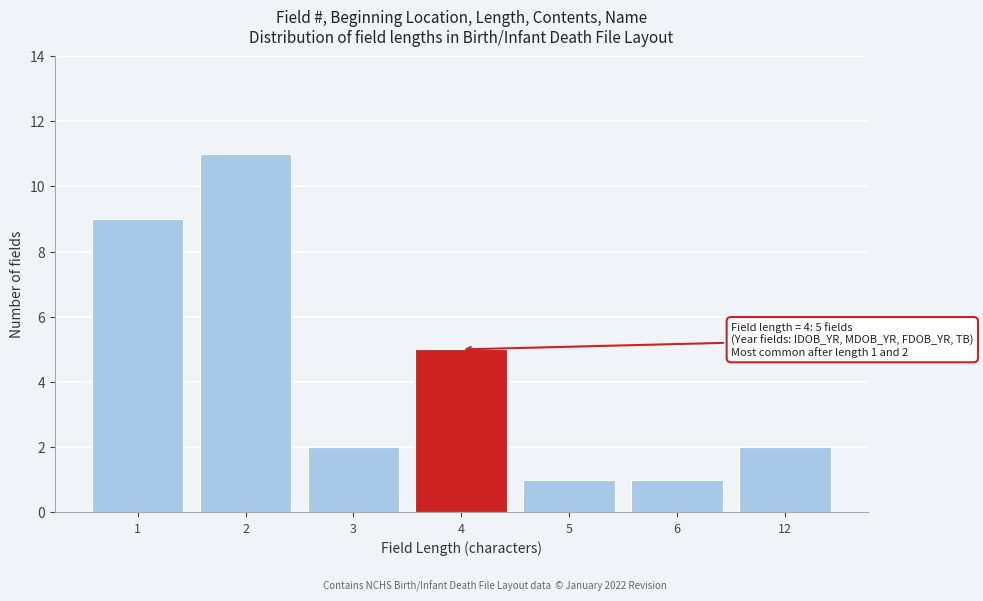

Reading left to right, what are all the values shown in this chart?

9	11	2	5	1	1	2